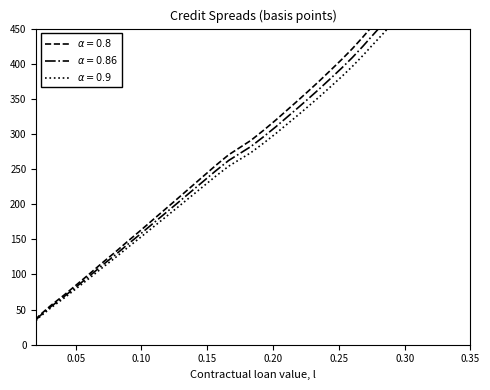

Is it true that the value at 0.35 is 268.1?

False